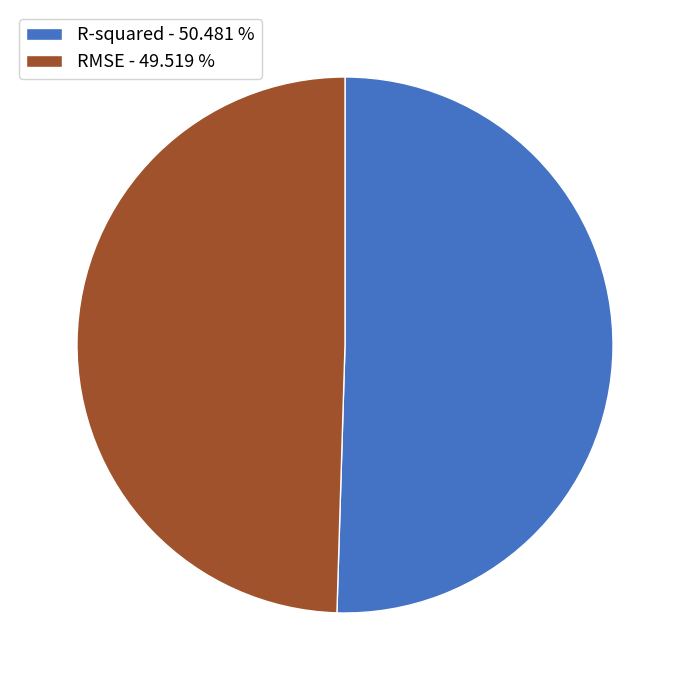

Which category has the biggest portion of the pie?

R-squared